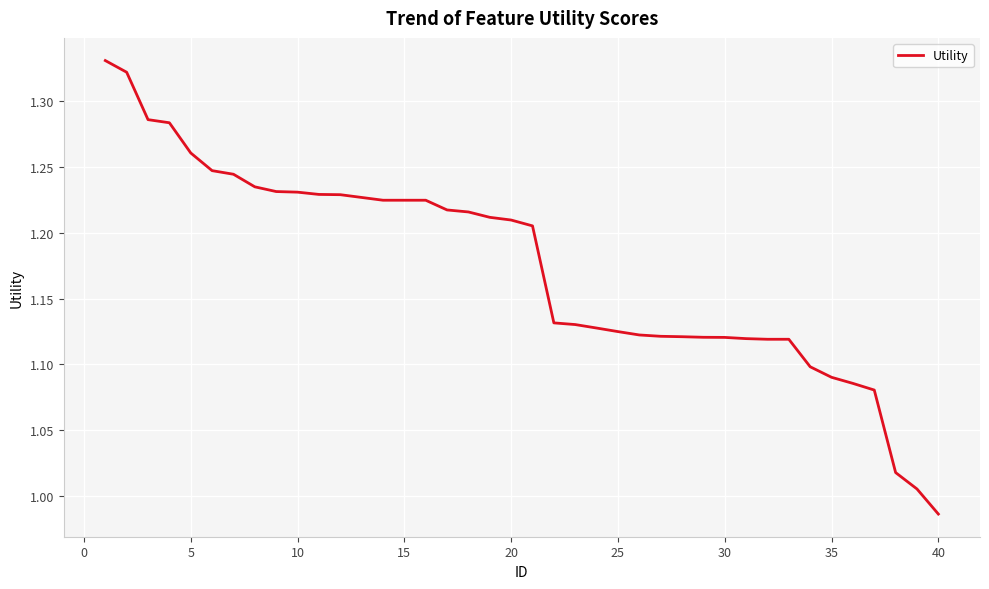

What is the difference between the second highest and second lowest values?

0.3